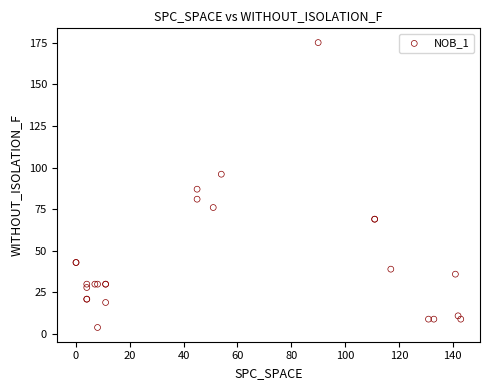

What Y value in the scatter plot is closest to 89?

87